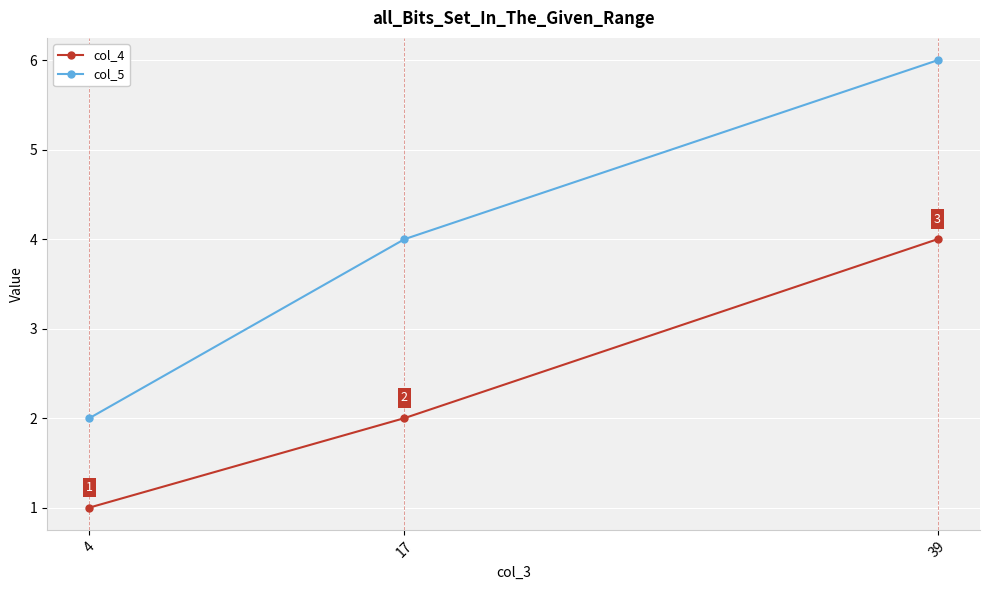

Which series changed the most between 4 and 17?

col_5